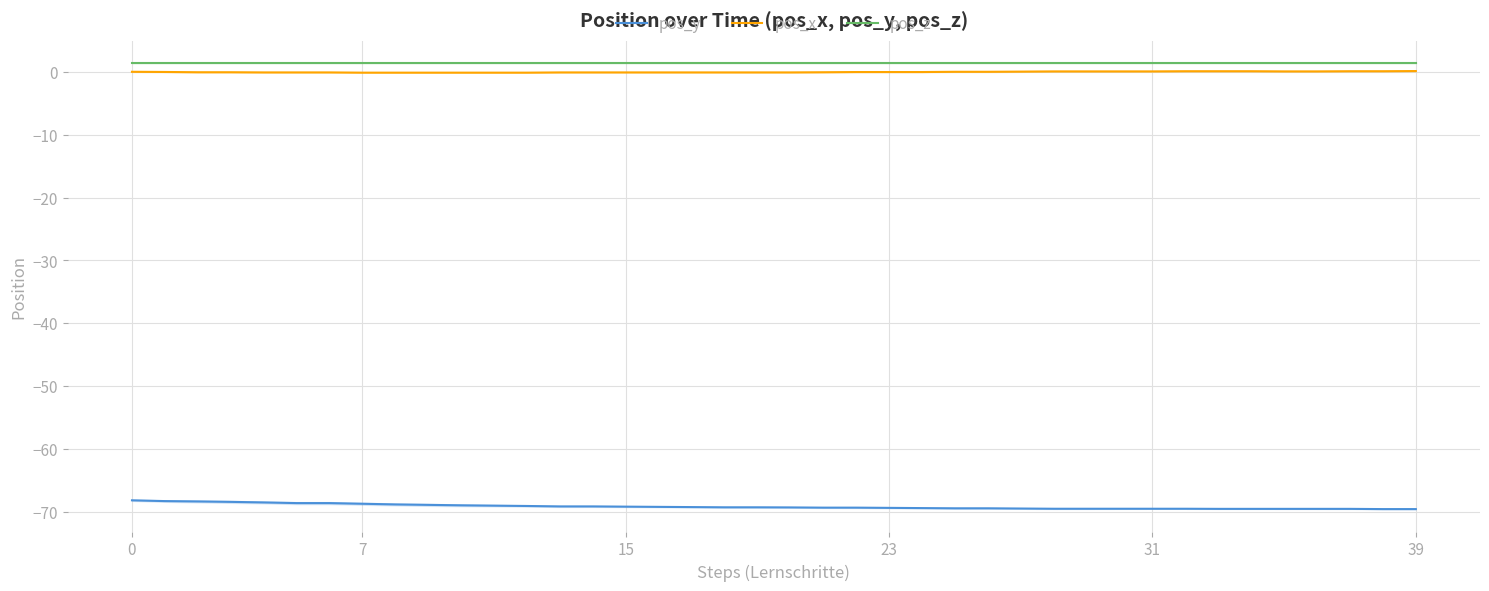

What are all the series names shown in the legend?

pos_y, pos_x, pos_z